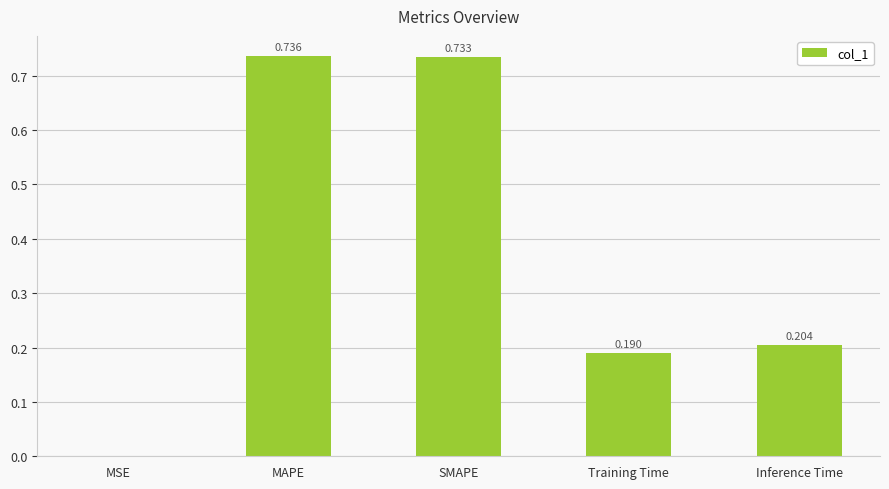

At which label is the value closest to 0?

MSE